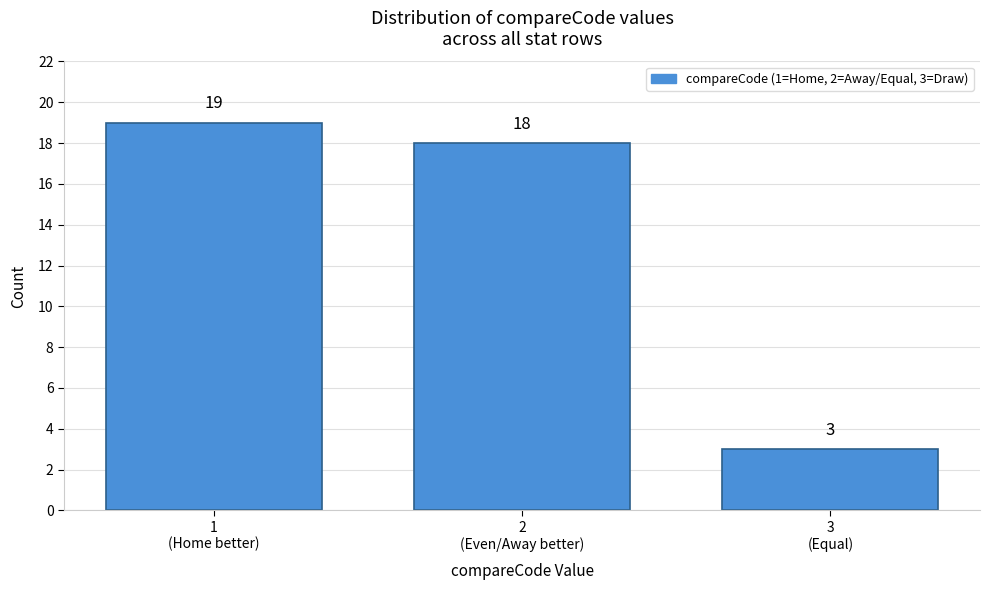

Reading right to left, list all the values displayed in this chart.

3	18	19